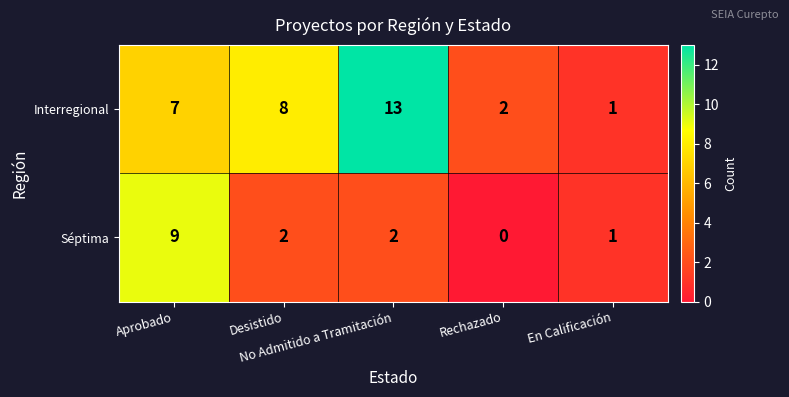

List the series in order of their peak value, lowest first.

Séptima, Interregional